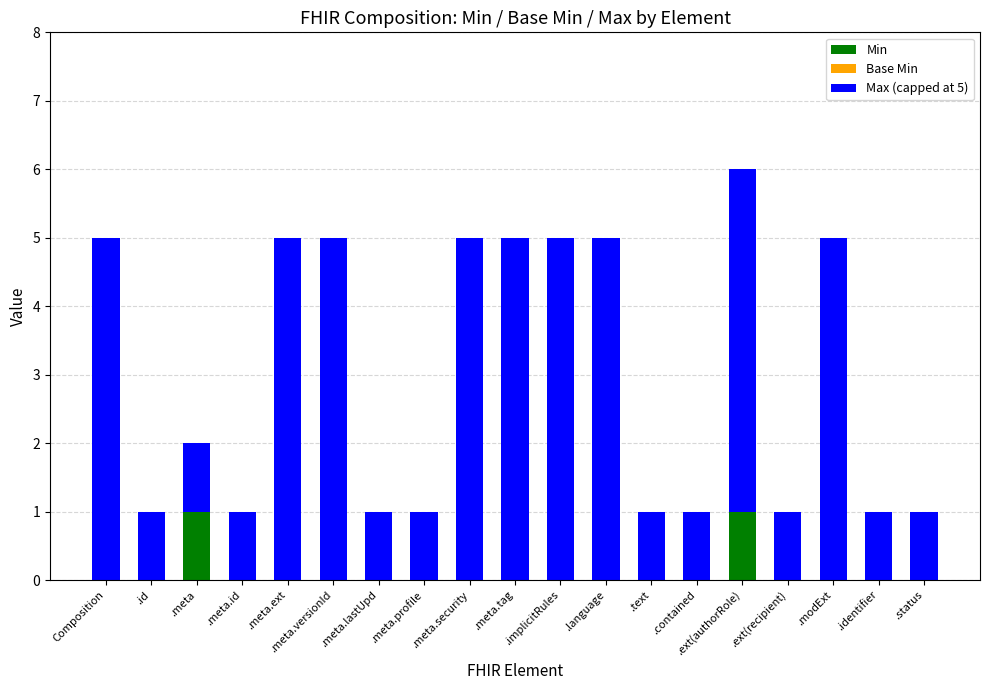

At which category is the sum across all series the highest?

.ext(authorRole)